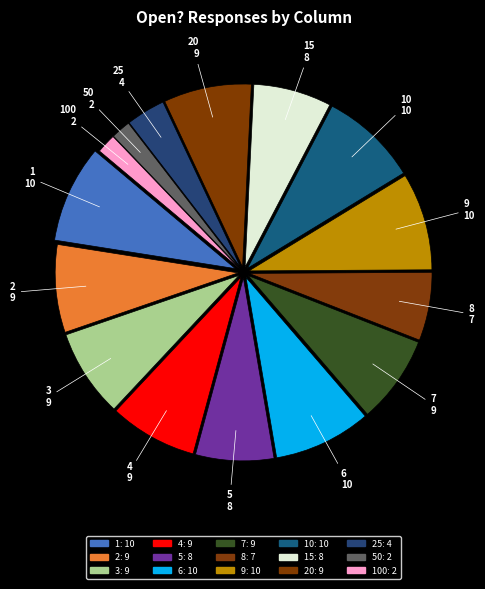

Count the number of slices in the pie.

15